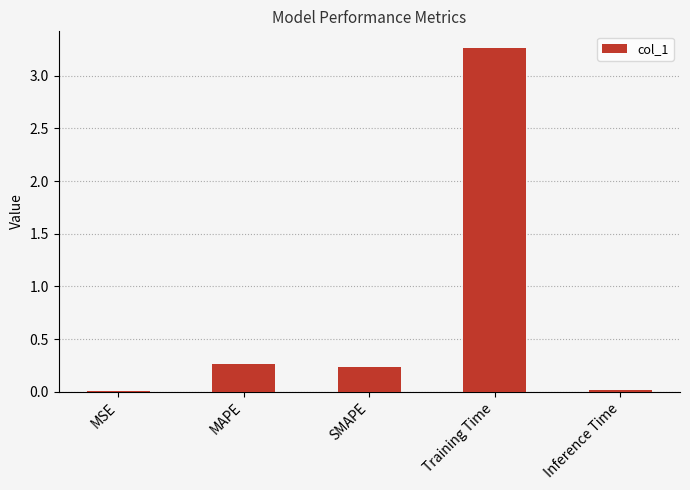

Count the number of data series in this chart.

1